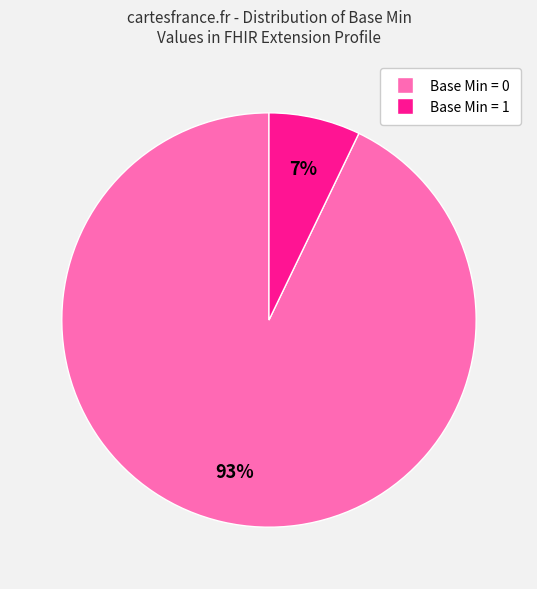

Is there a majority slice in this chart?

Yes